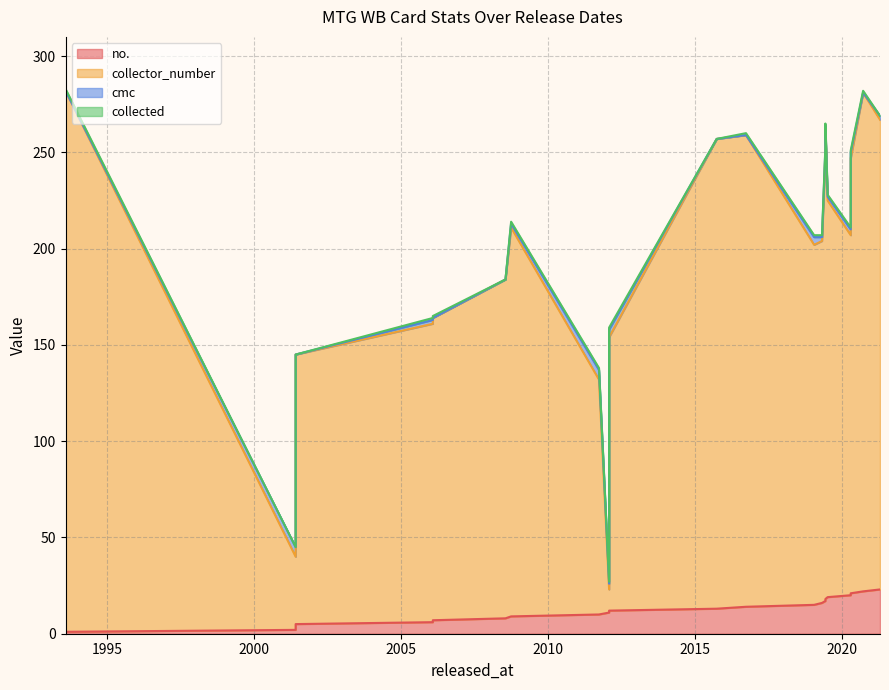

What is the label of the 22nd point from the left?

2020-09-25